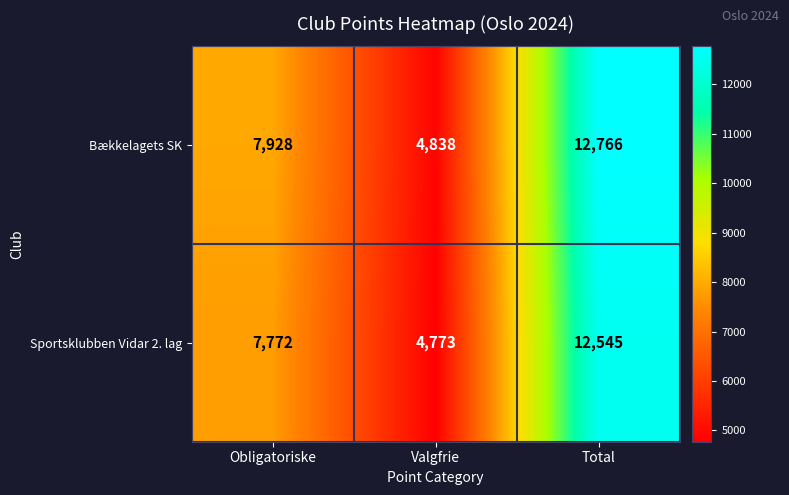

At which category is the sum across all series the highest?

Total